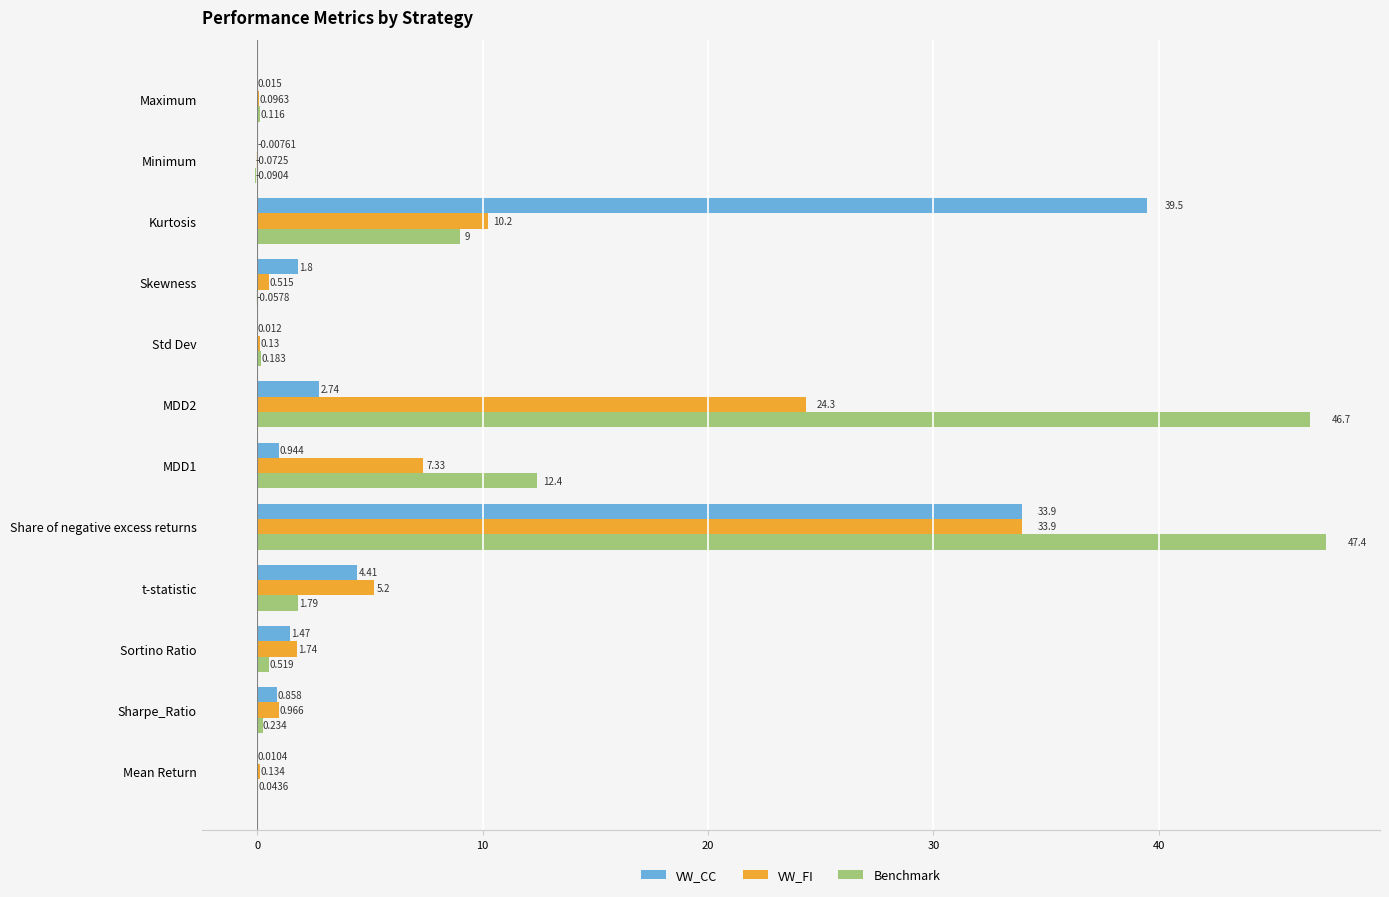

What is the average value of the VW_FI series?

7.0